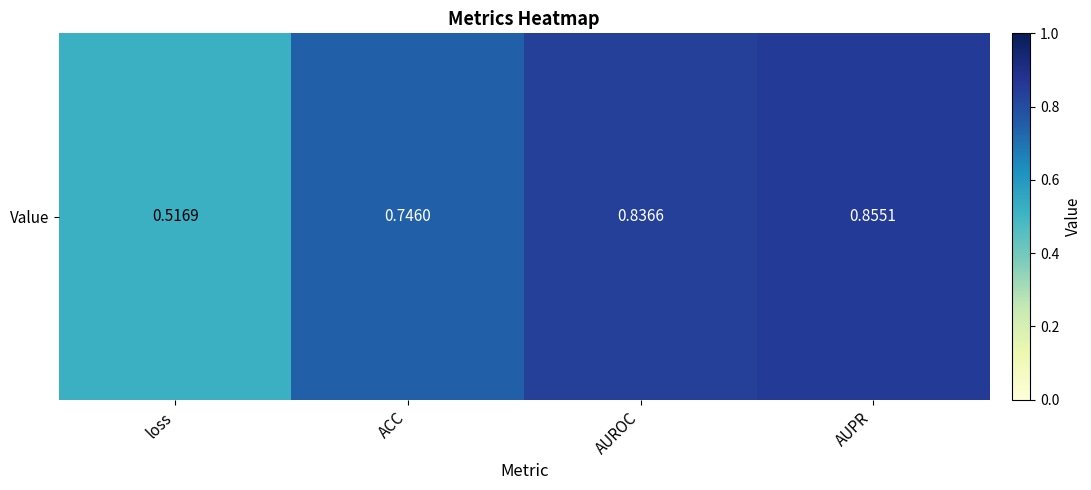

How many data points does each series have?

4